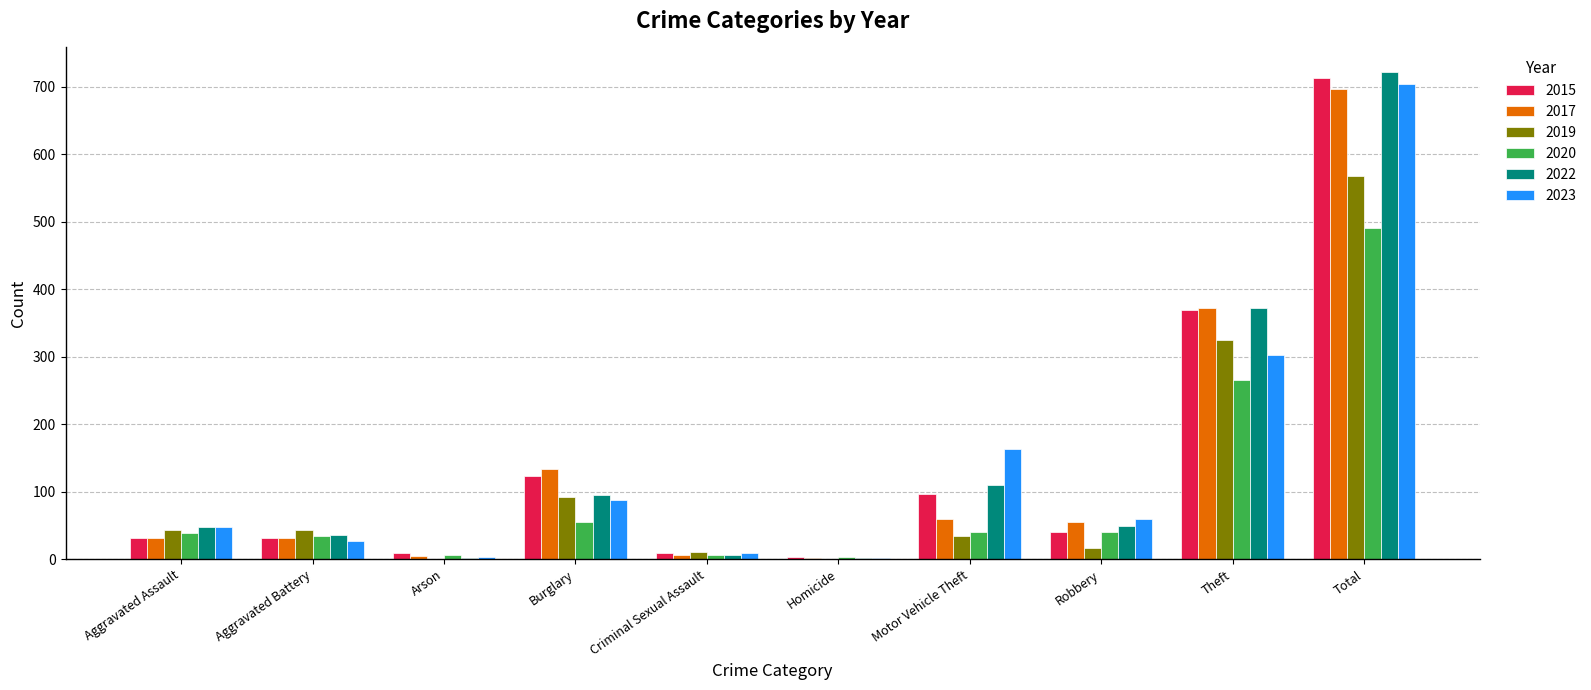

How many categories are shown in the chart?

10